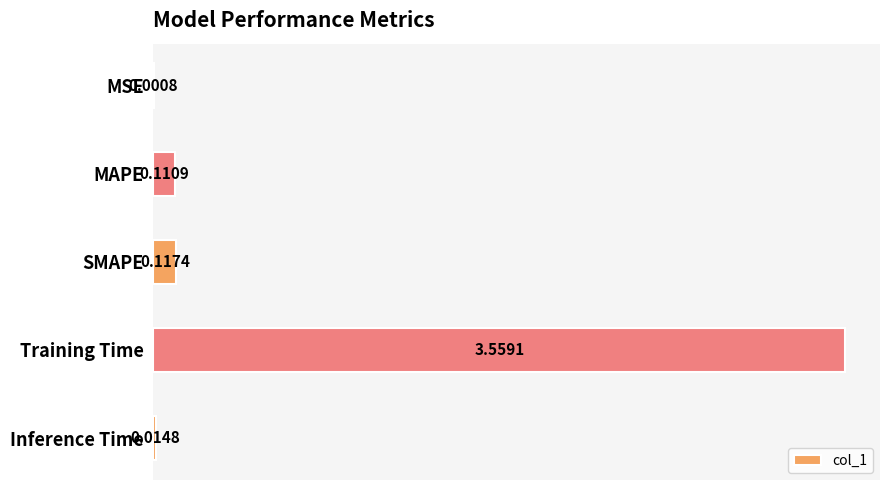

What is the change in value from Training Time to Inference Time?

-3.5